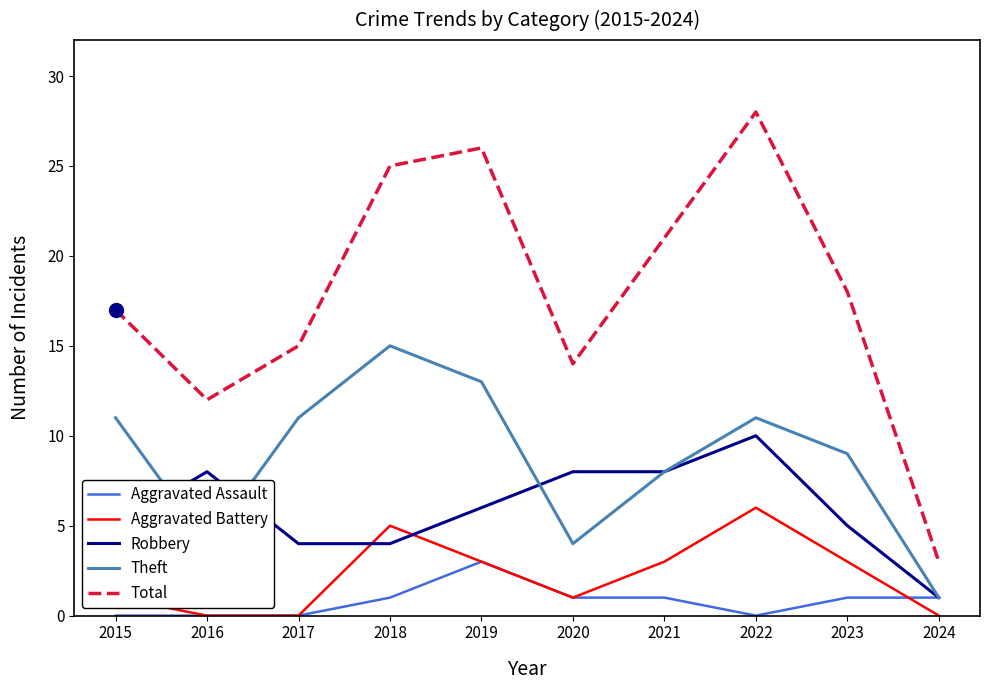

True or false: Total and Theft intersect in this chart.

False